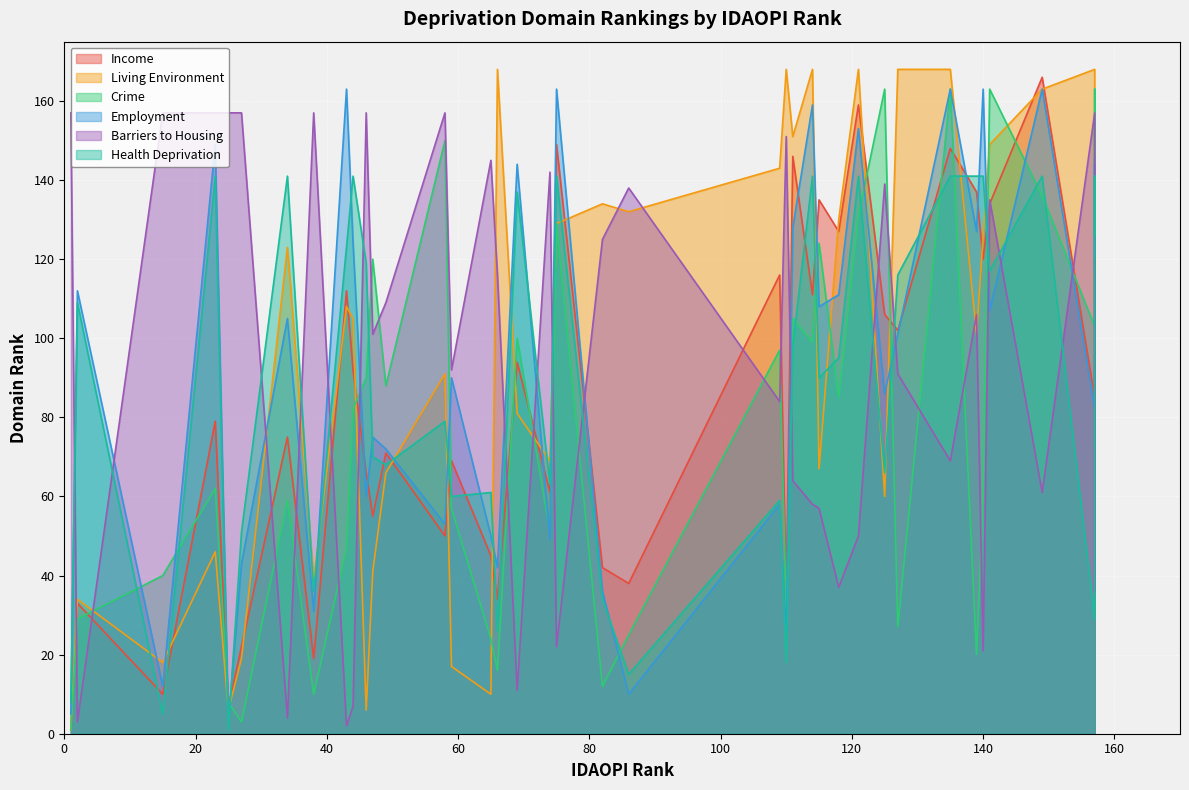

At 2, list the series in order from smallest to largest.

Barriers to Housing, Crime, Living Environment, Income, Health Deprivation, Employment